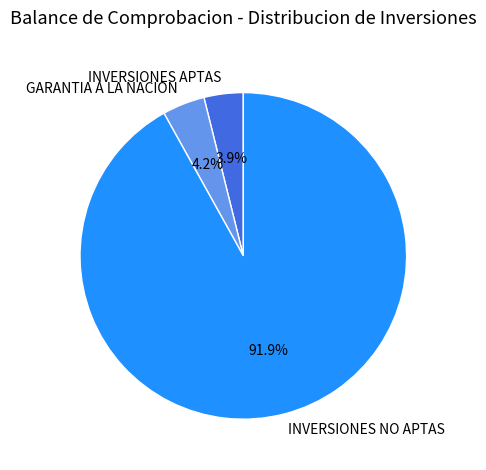

To the nearest percent, what percentage of the pie is INVERSIONES APTAS?

4%